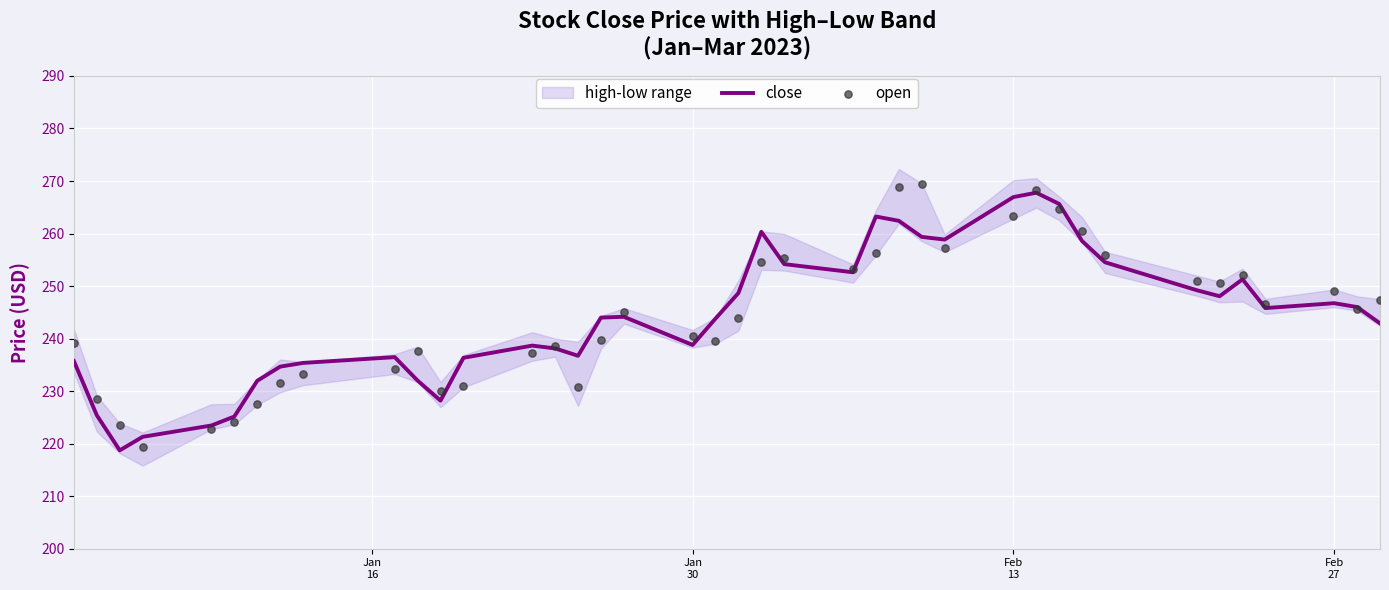

Which series has the largest total across all categories?

close